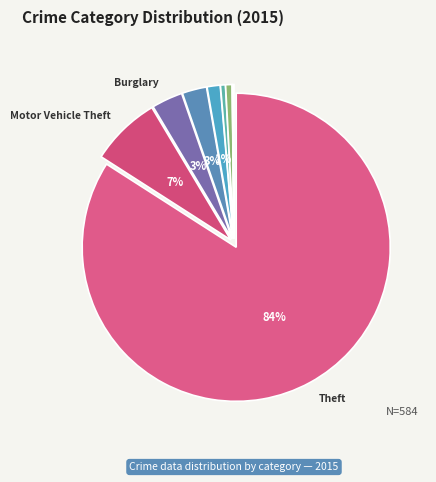

Which slice is the largest?

Theft